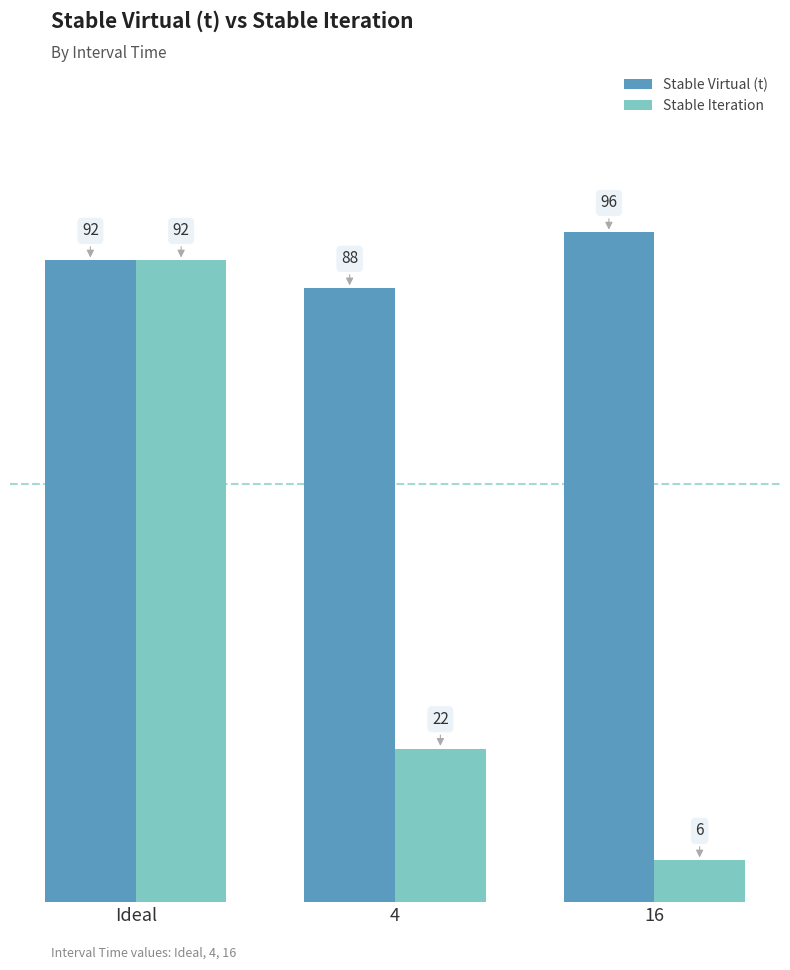

At which label is Stable Virtual (t) closest to 92?

Ideal